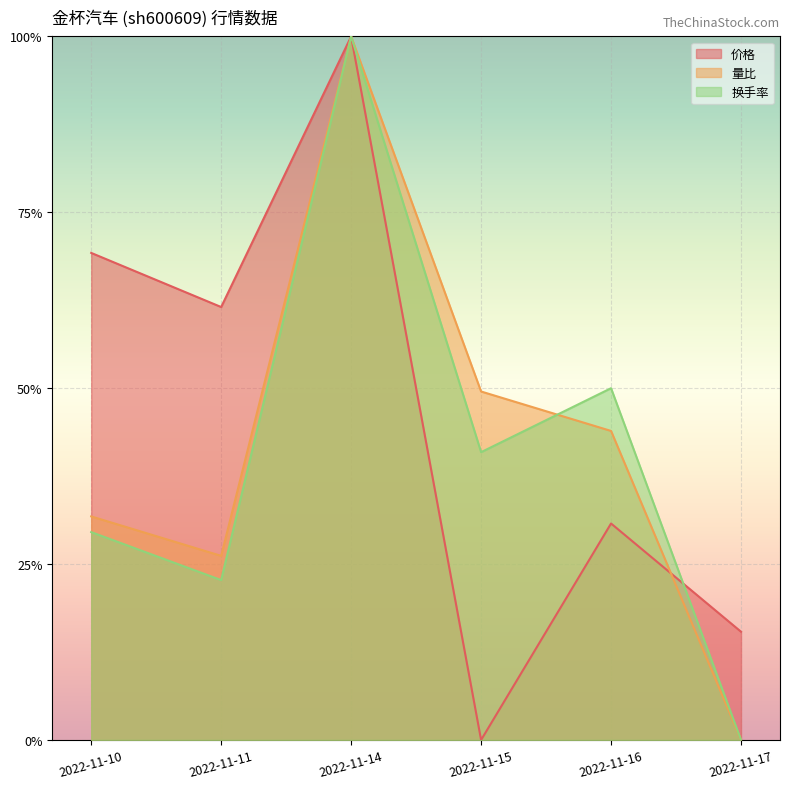

What is the average value of the 量比 series?

0.4